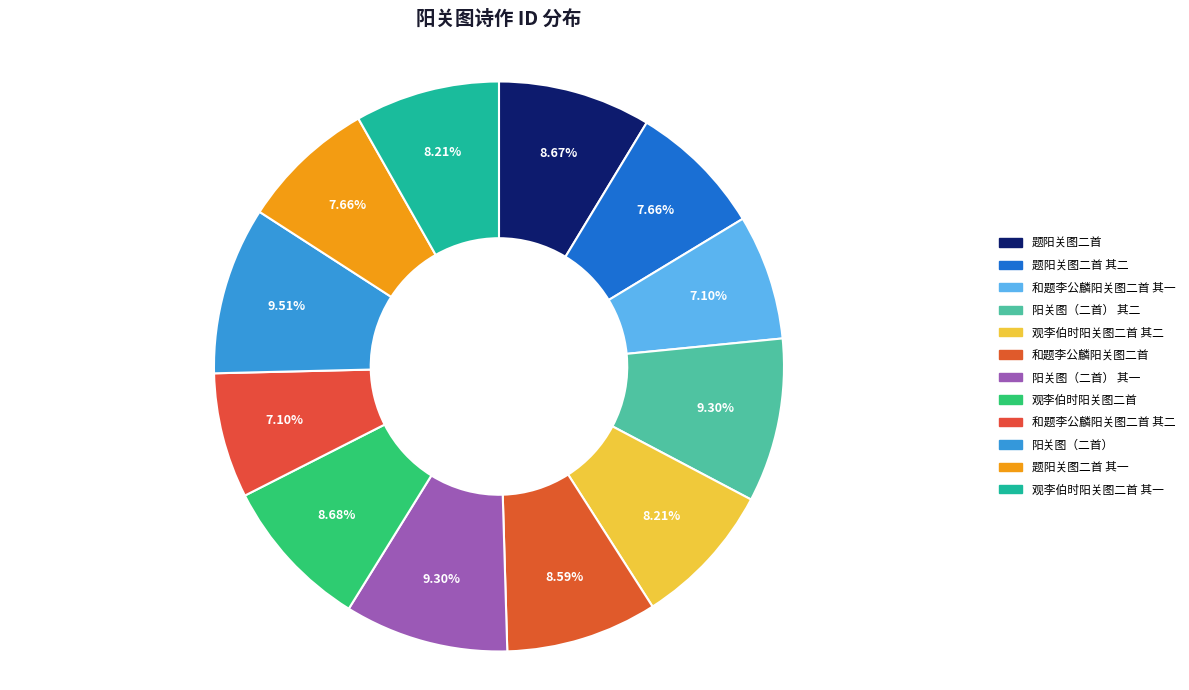

To the nearest percent, what is the average slice percentage?

8%